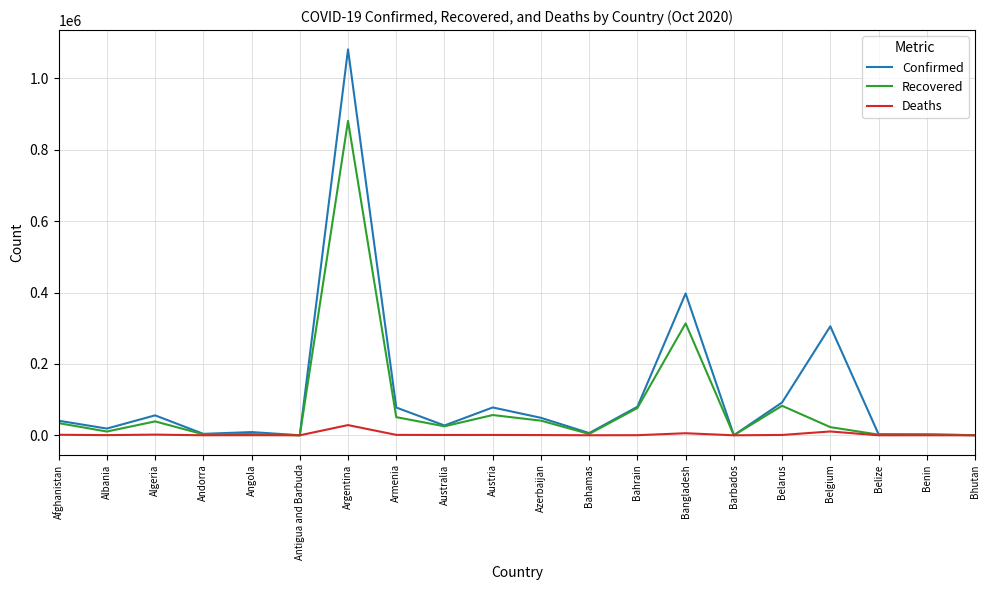

Which label corresponds to the largest value in the chart?

Argentina